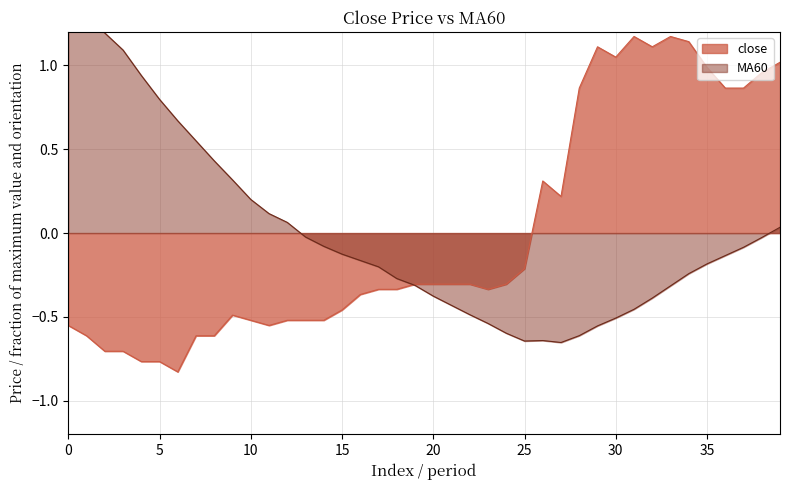

How many positive values does the close series have?

14